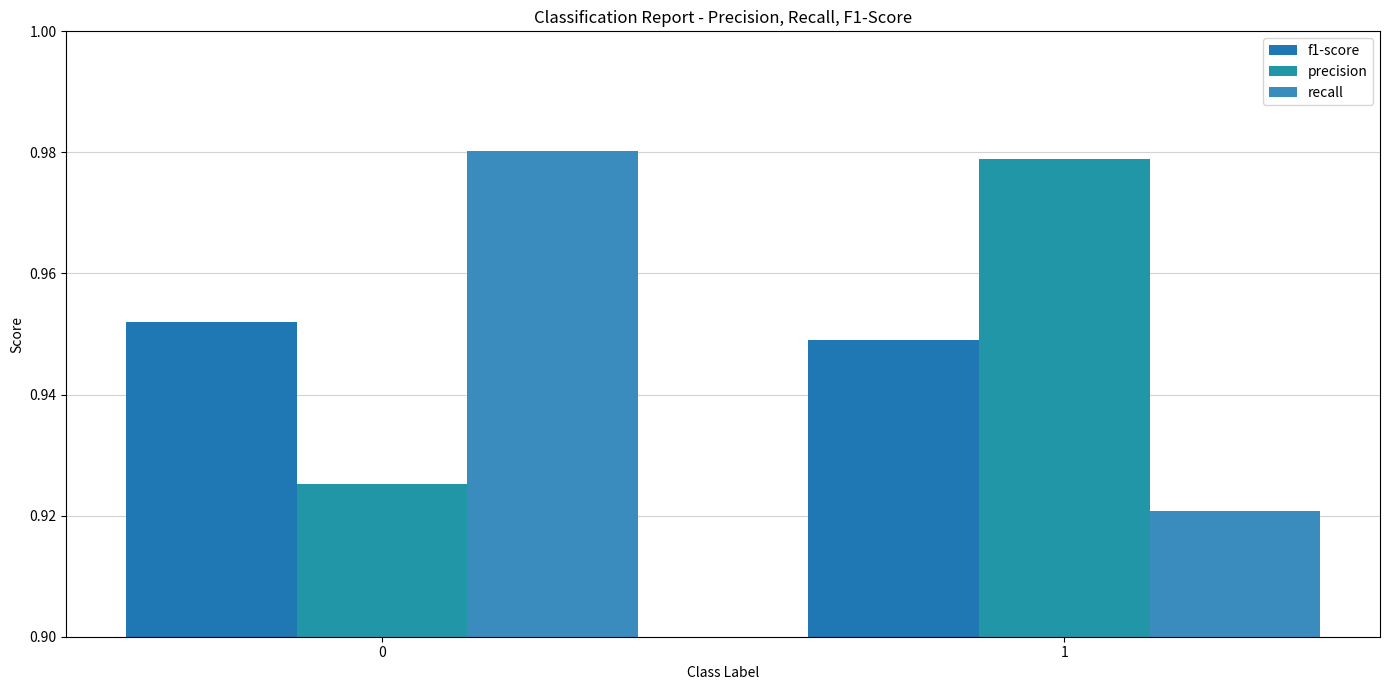

Which series has the largest range (max minus min)?

recall